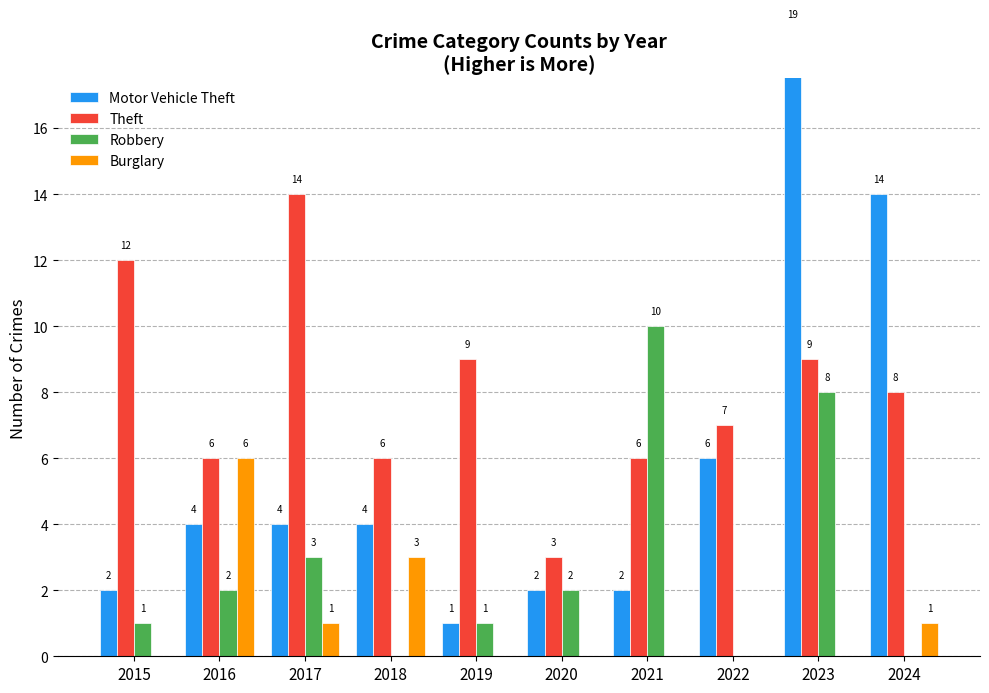

True or false: Motor Vehicle Theft has a value of 2 at 2018.

False